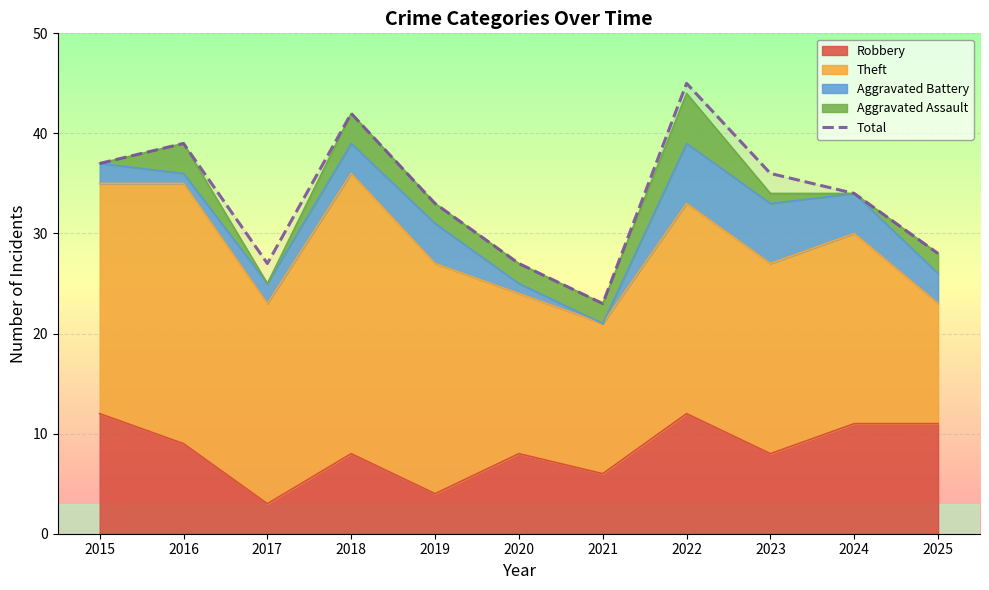

True or false: the data shows 21 at 2018.

False